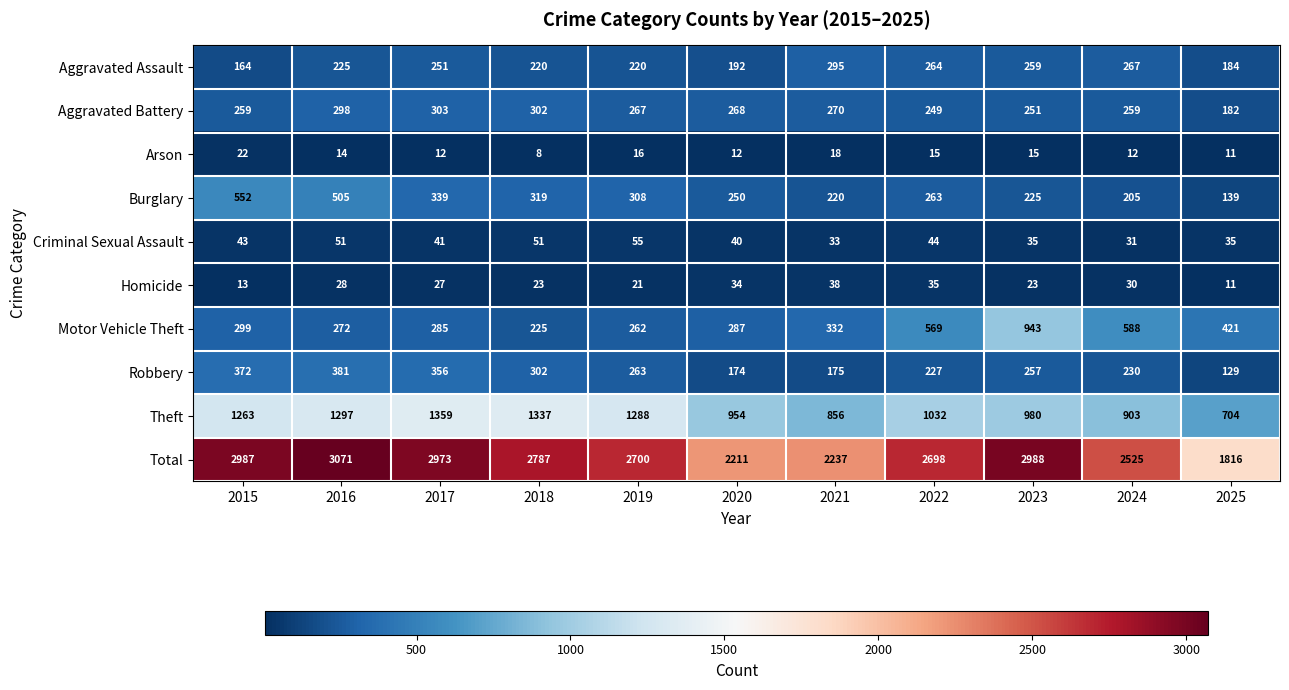

What is the minimum value shown in the chart?

8